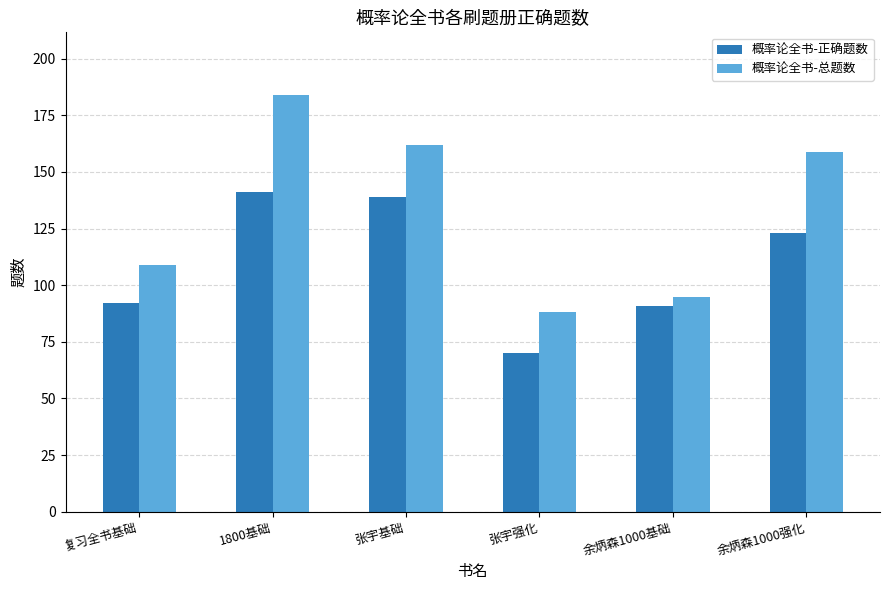

True or false: 概率论全书-总题数 has a value of 269 at 余炳森1000强化.

False